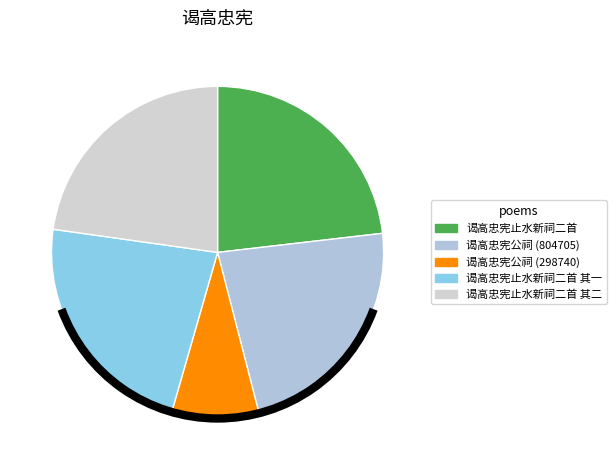

To the nearest percent, what is the average slice percentage?

20%